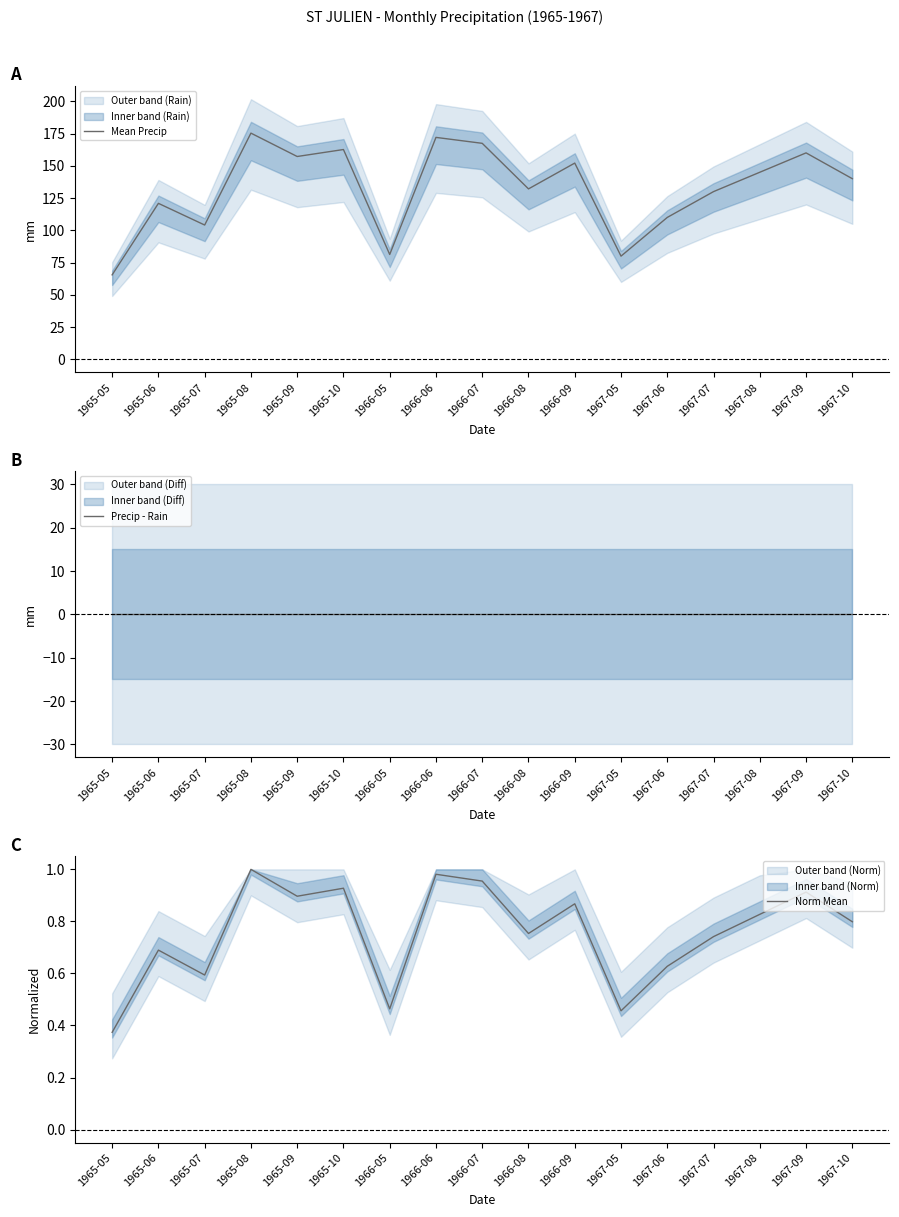

How many data points in Mean Precip are above 140?

8